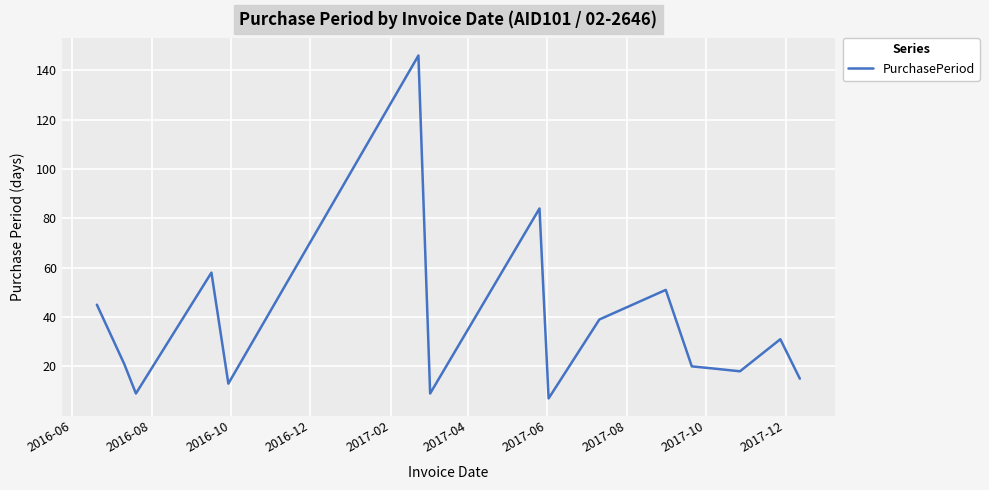

What is the difference between the maximum and minimum values?

139